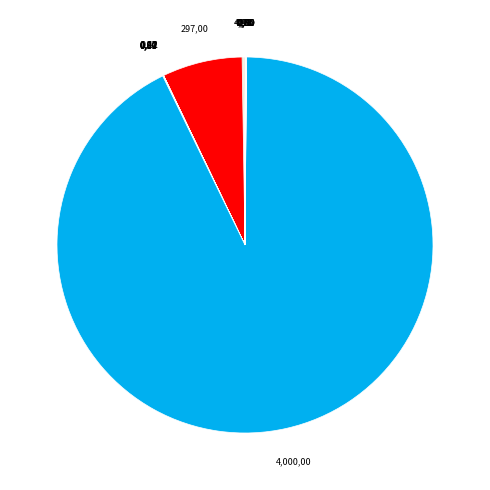

Is there a majority slice in this chart?

Yes